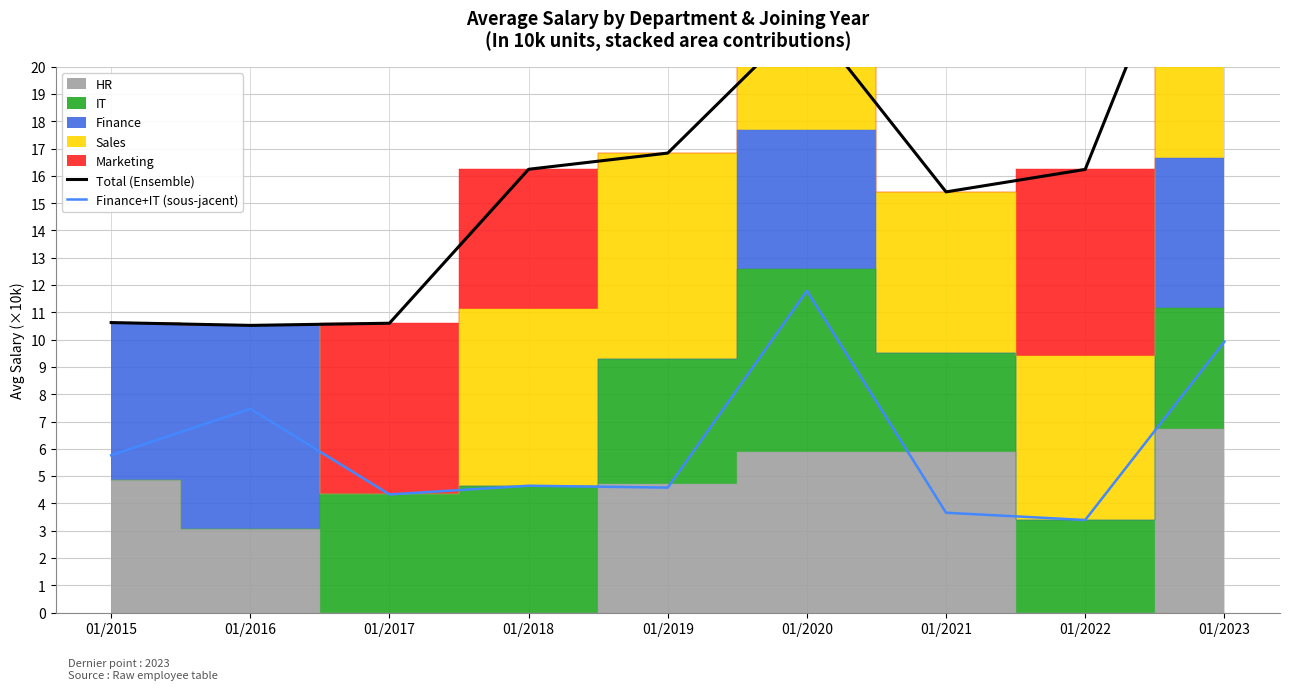

Which category has the highest value across all series?

01/2023